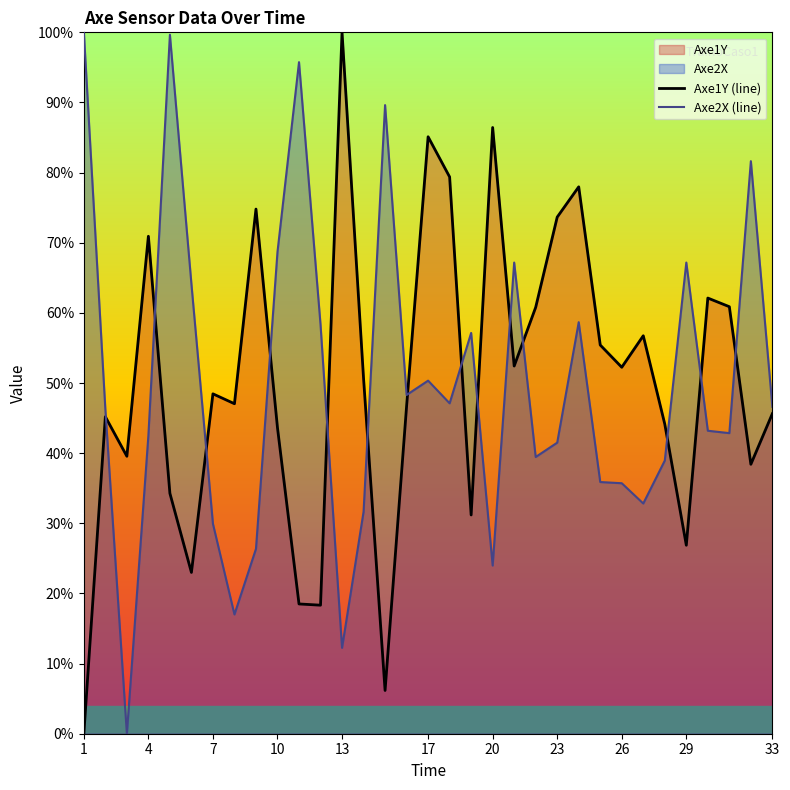

What is the spread (max minus min) of values at 13?

87.8